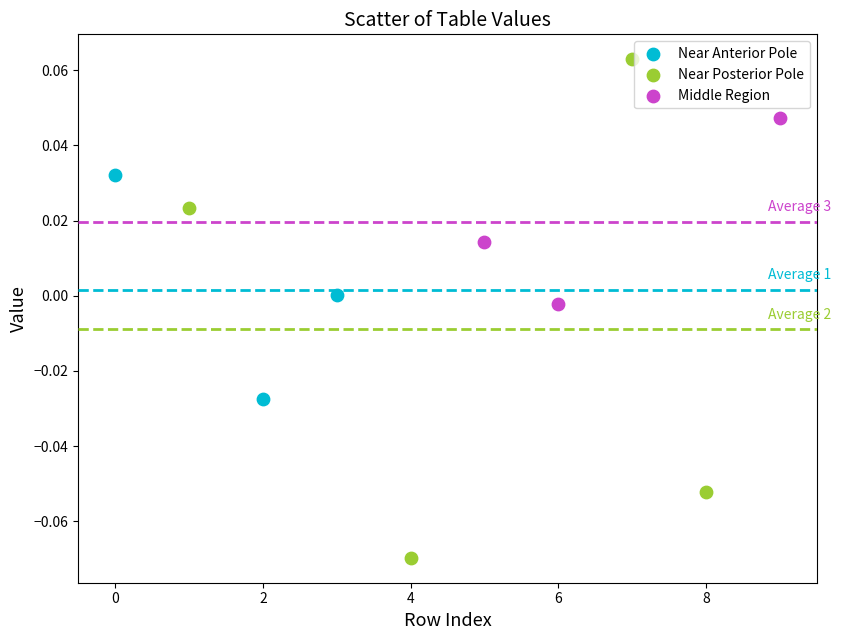

What are all the series names shown in the legend?

Near Anterior Pole, Near Posterior Pole, Middle Region